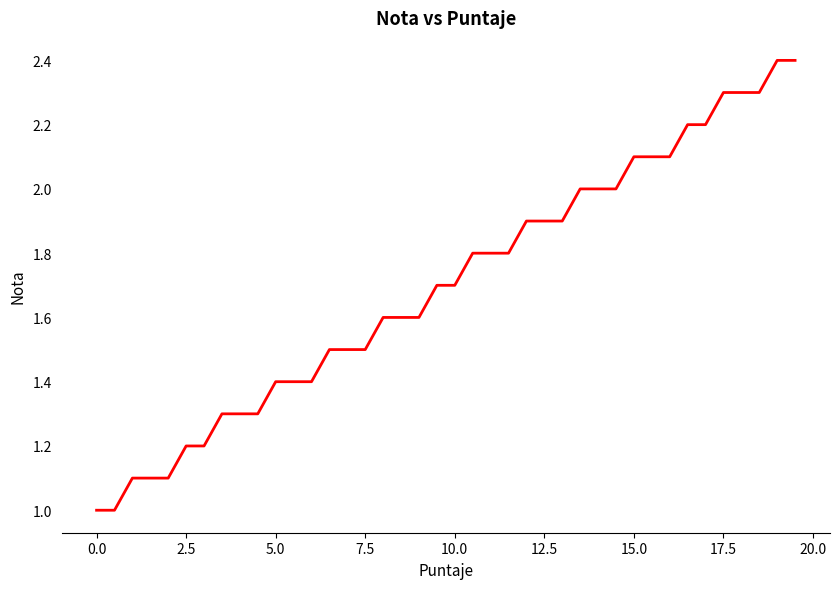

What is the minimum value shown in the chart?

1.0